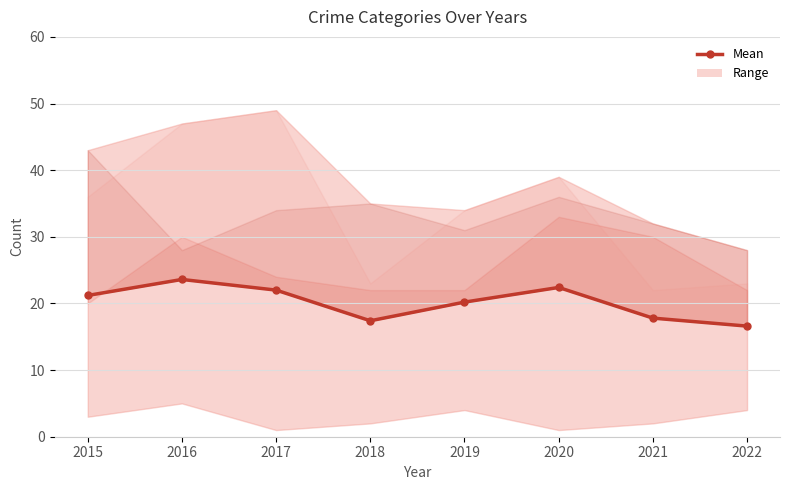

How many values exceed 21?

4